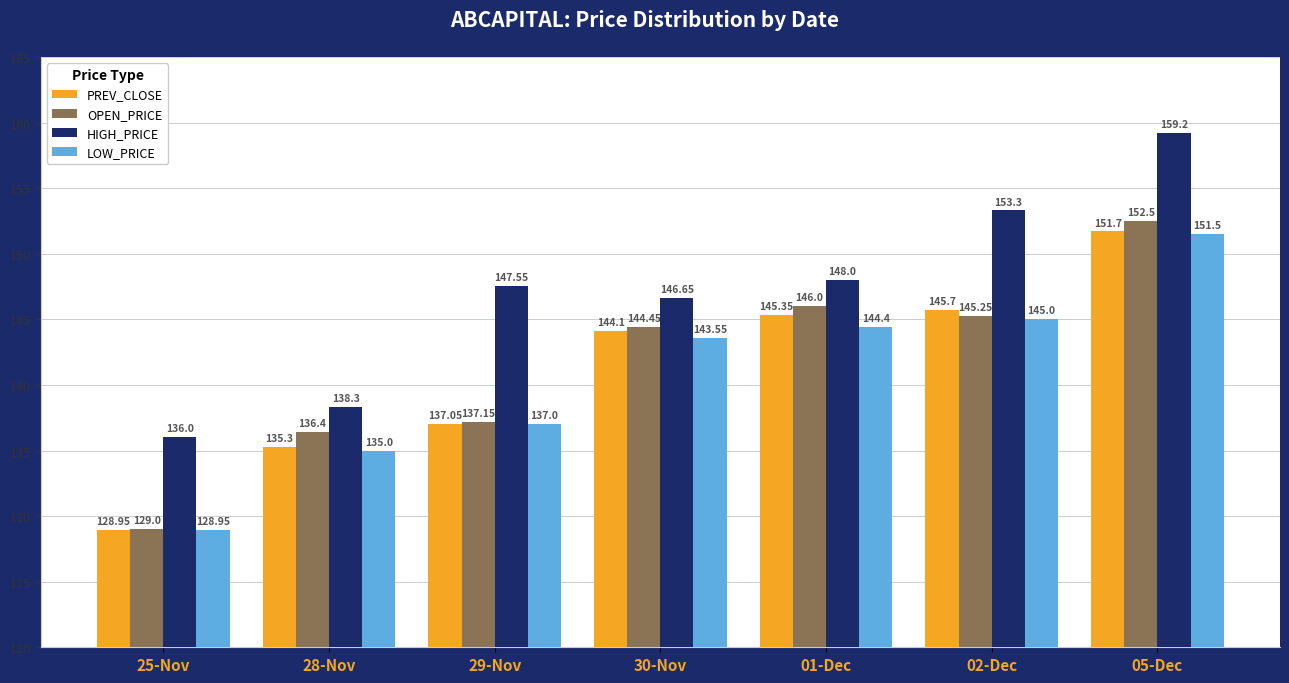

At which category is the sum across all series the highest?

05-Dec